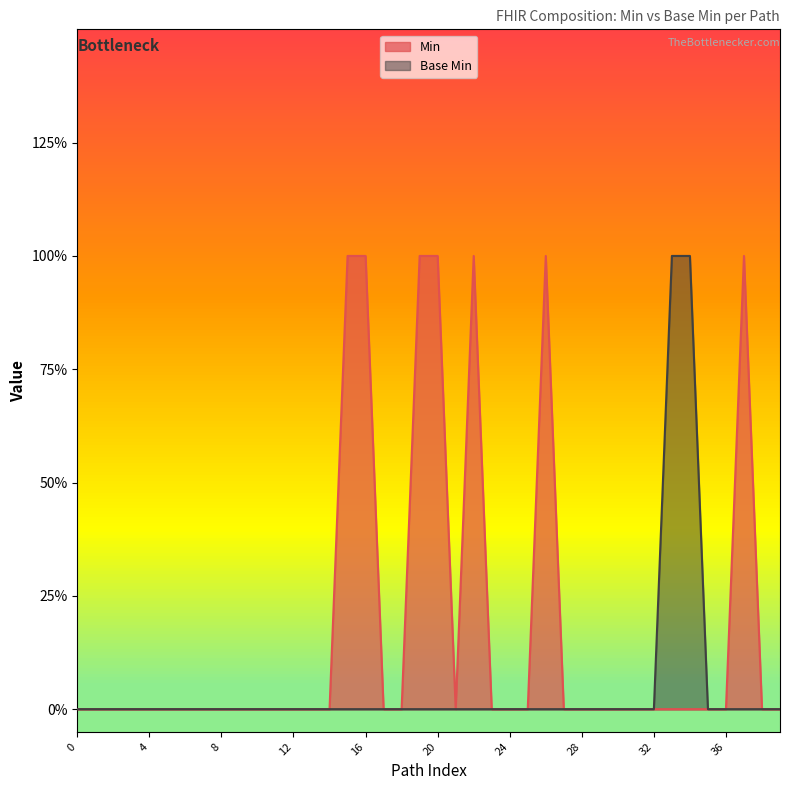

What are all the series names shown in the legend?

Min, Base Min